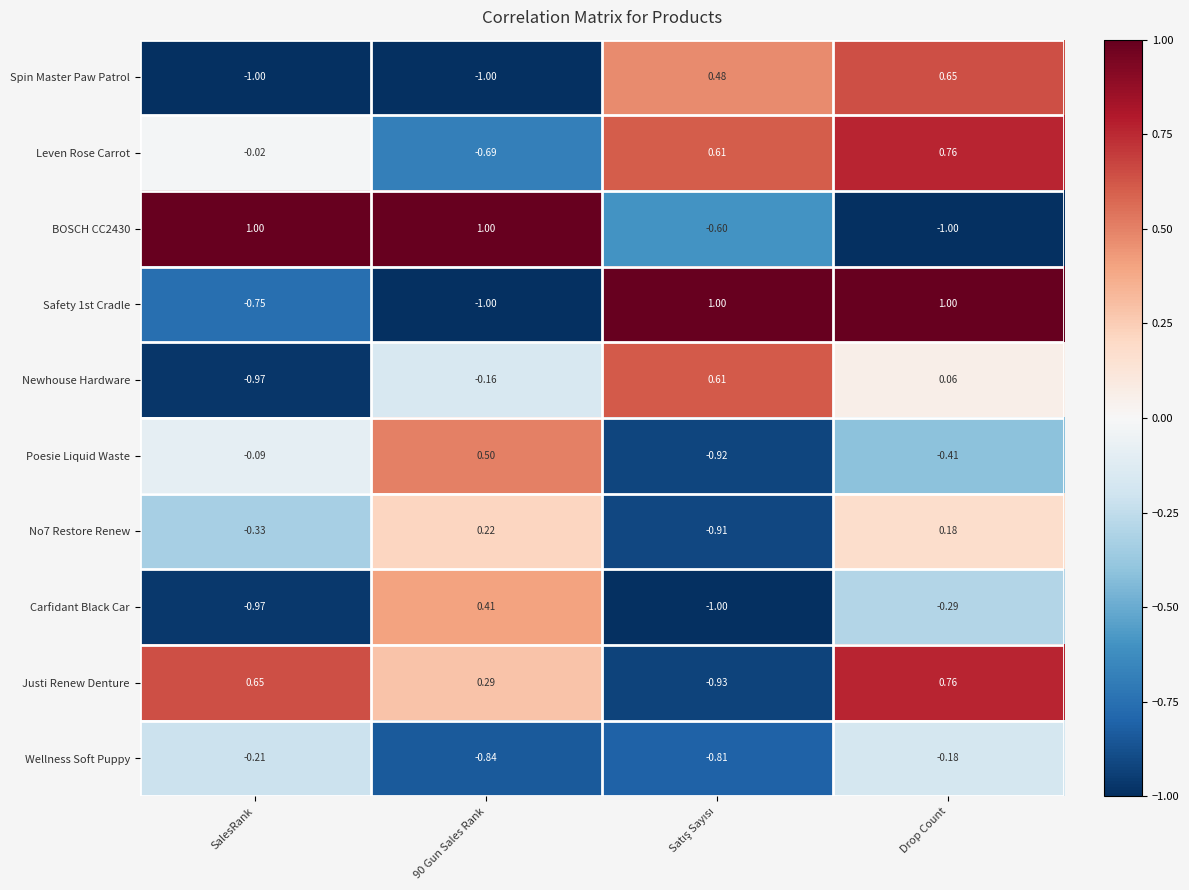

Is the value of Safety 1st Cradle at 90 Gun Sales Rank greater than the value of Spin Master Paw Patrol at Drop Count?

No